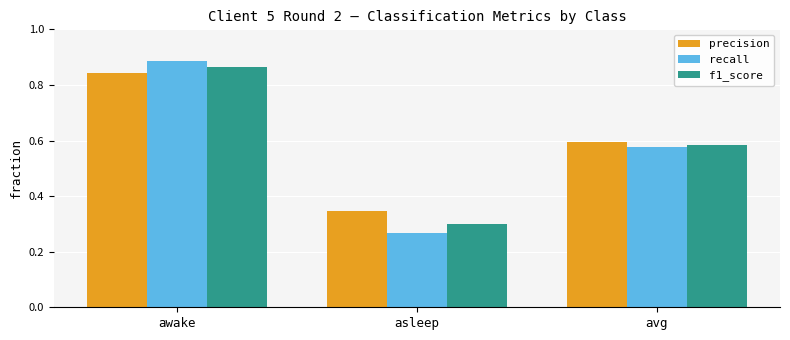

Is the value of recall at avg greater than the value of precision at avg?

No